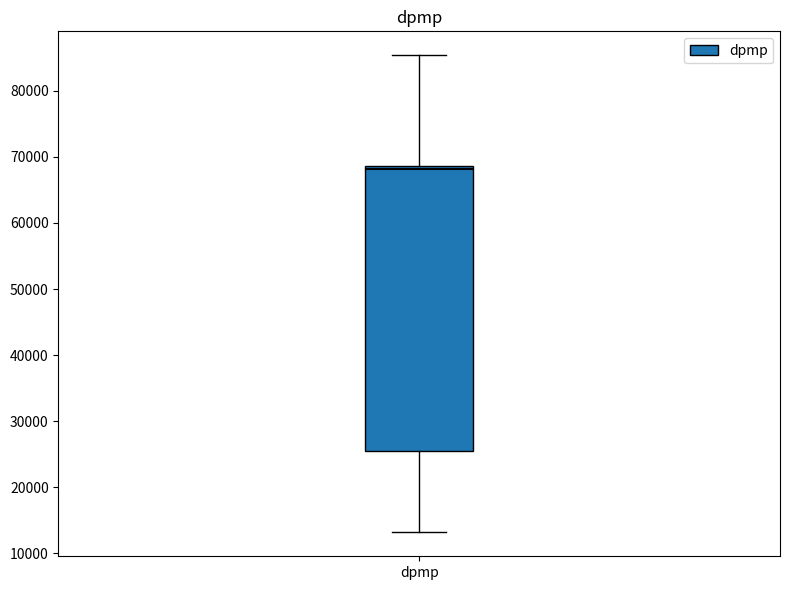

Transcribe this box plot: give where the median line is, the range the box spans, and where the two whiskers end, as read against the y-axis. The values are not printed on the chart, so give them approximately, as read against the axis.

median 68000, box 25000 to 69000, whiskers 13000 to 85000